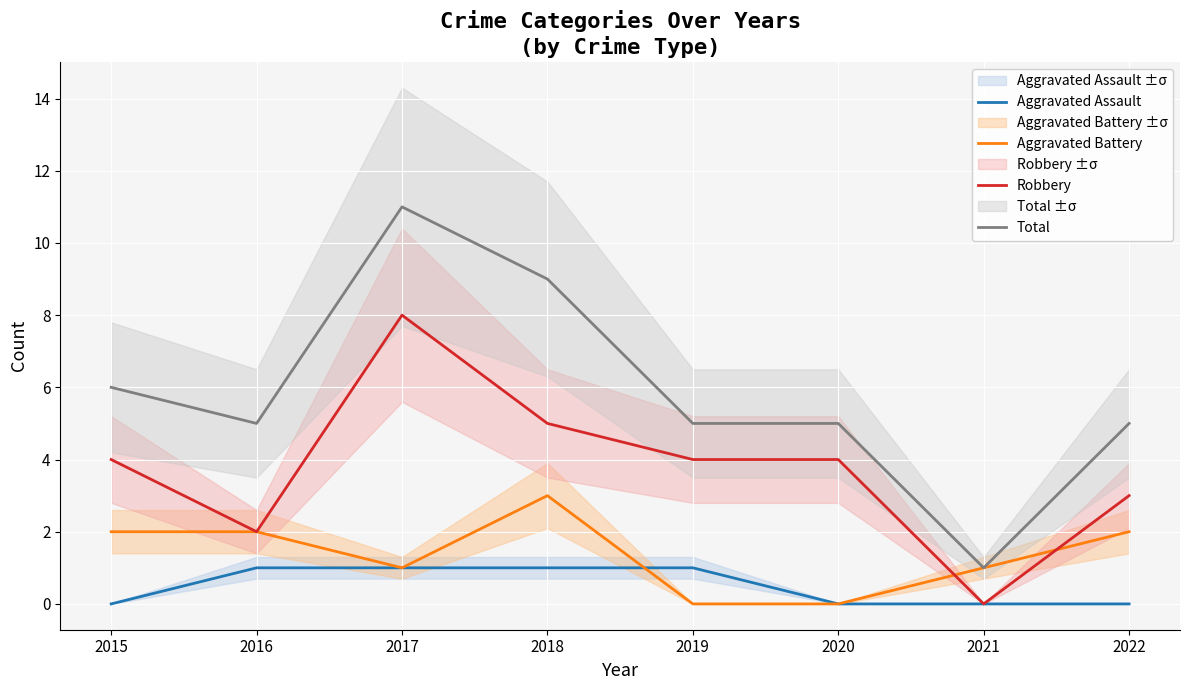

What is the difference between the maximum and minimum values in the Aggravated Battery series?

3